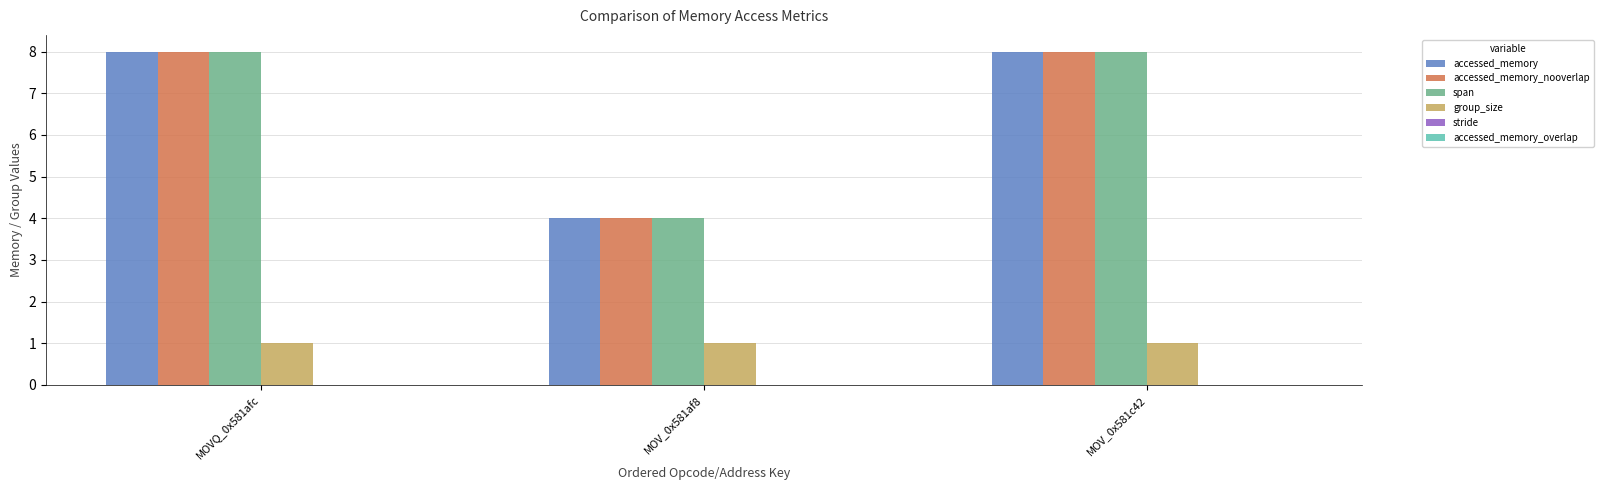

Reading right to left, transcribe all the data shown in this chart.

accessed_memory: 8	4	8
accessed_memory_nooverlap: 8	4	8
span: 8	4	8
group_size: 1	1	1